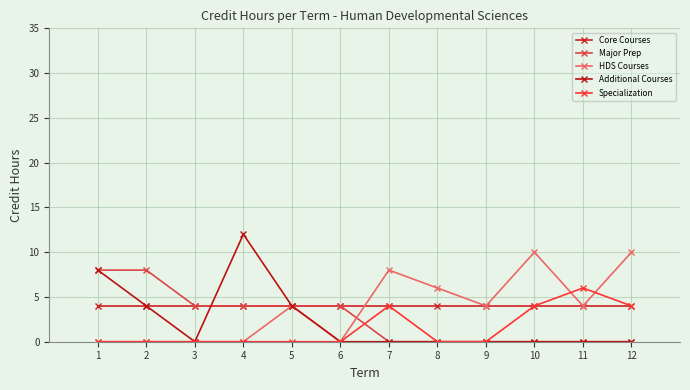

Which series has the widest spread of values?

Additional Courses